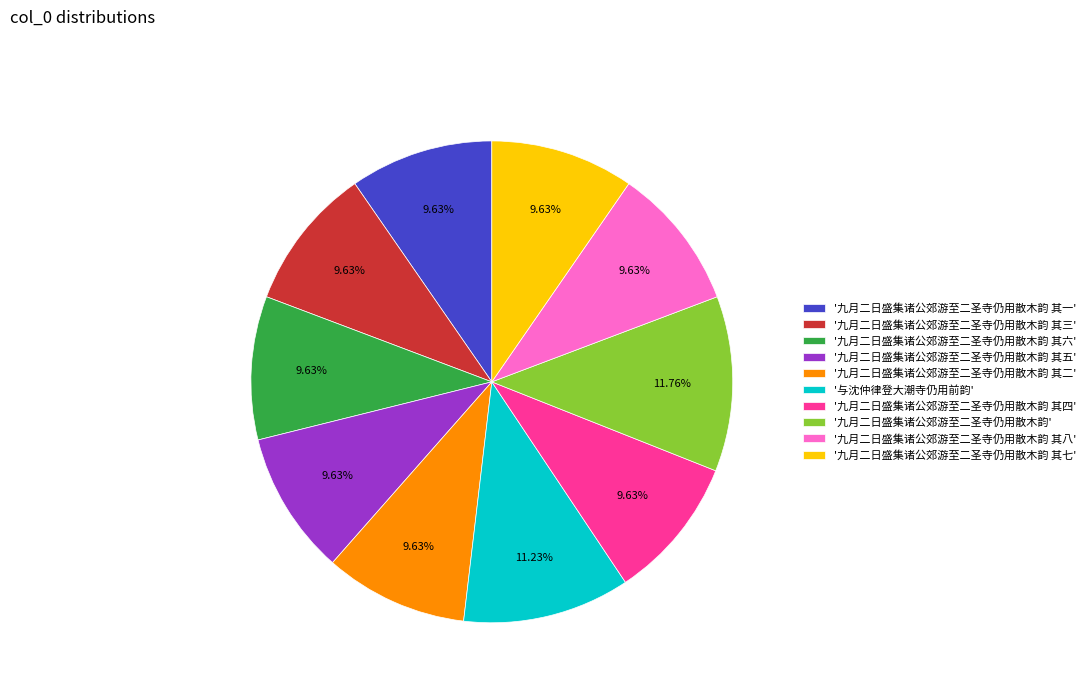

To the nearest percent, what is the average slice percentage?

10%